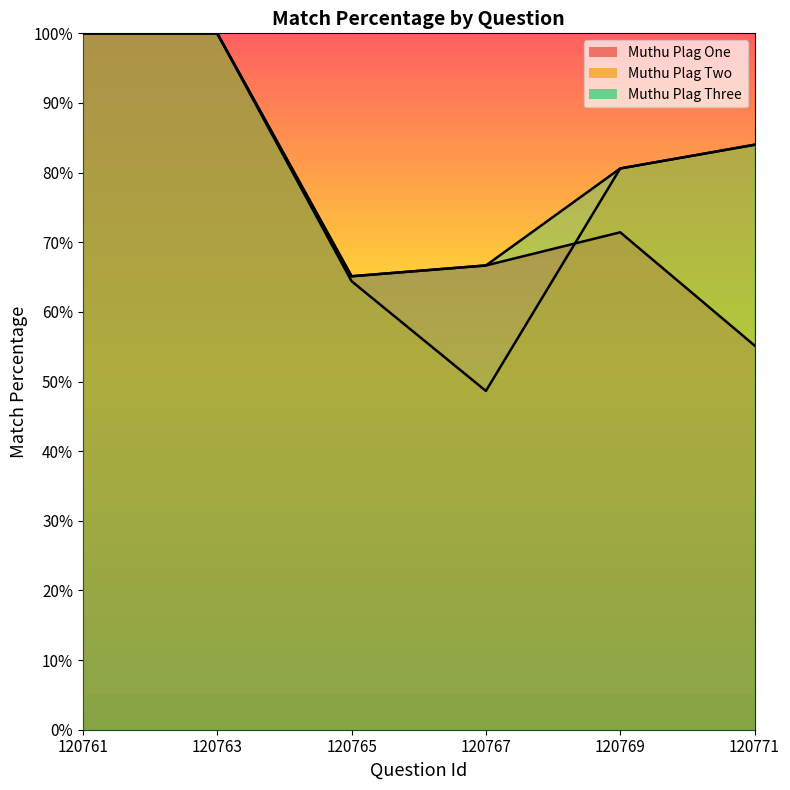

What is the sum of the Muthu Plag One values at 120763 and 120767?

166.7